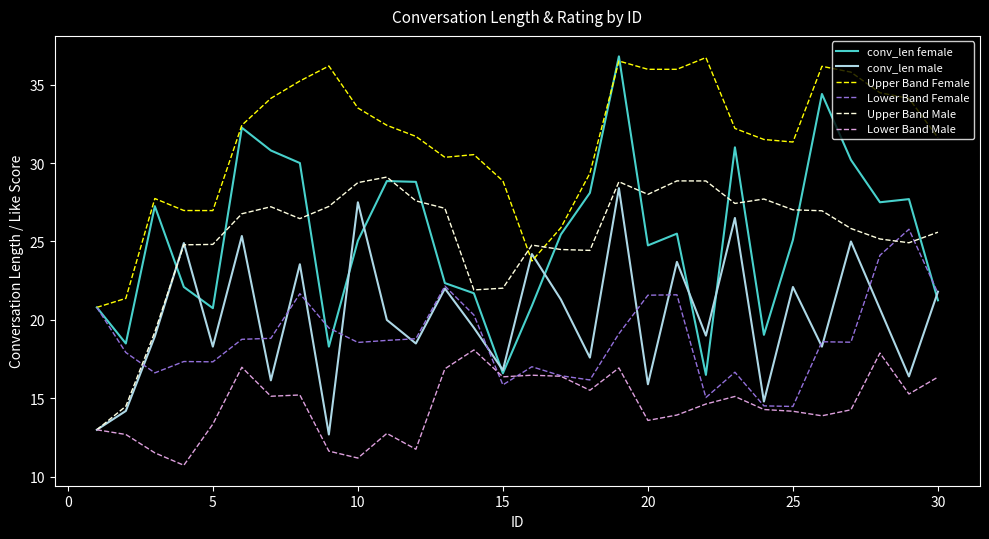

What is the lowest value of the Lower Band Male series?

10.7